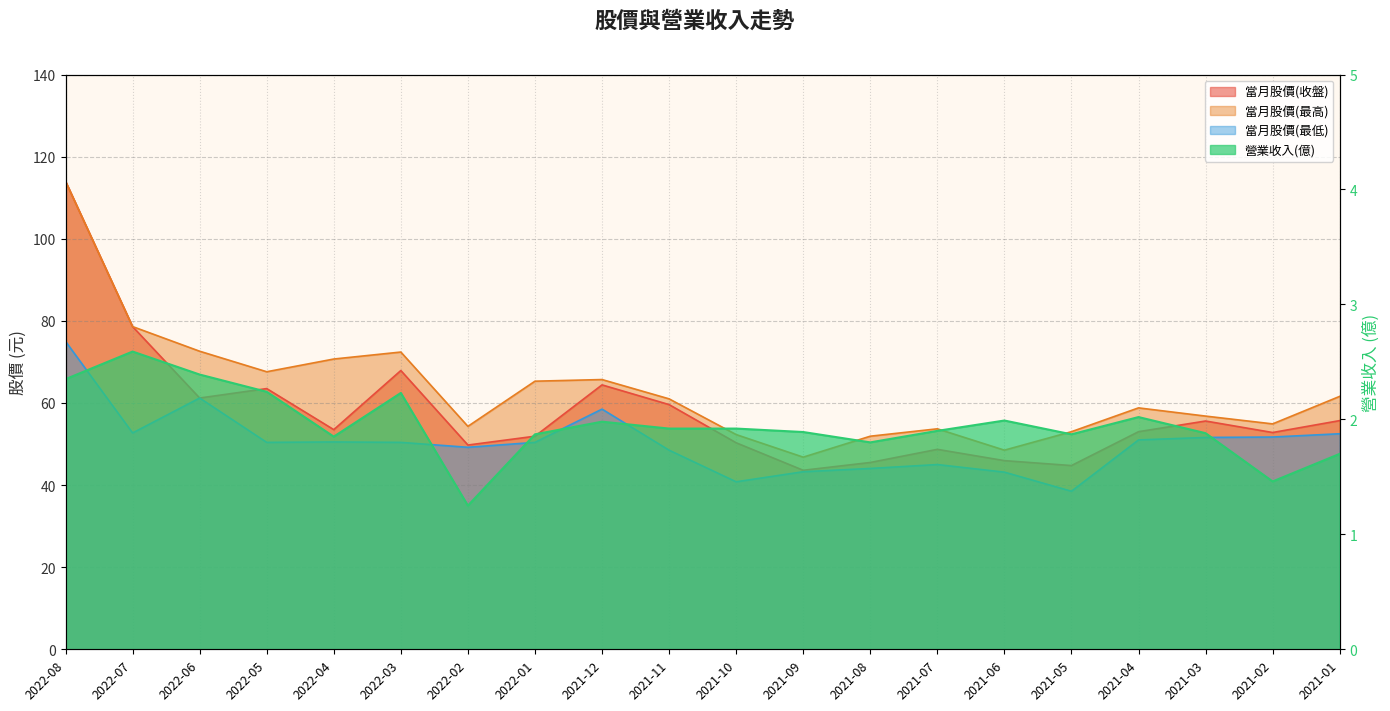

At 2022-06, list the series in order from smallest to largest.

營業收入(億), 當月股價(收盤), 當月股價(最低), 當月股價(最高)